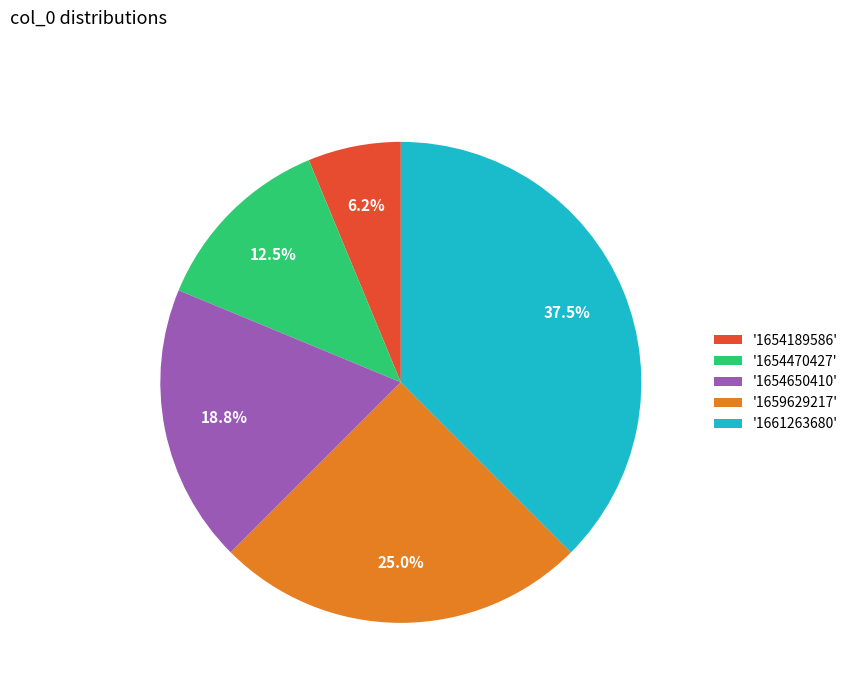

Is the sum of '1661263680' and '1654189586' greater than half?

No